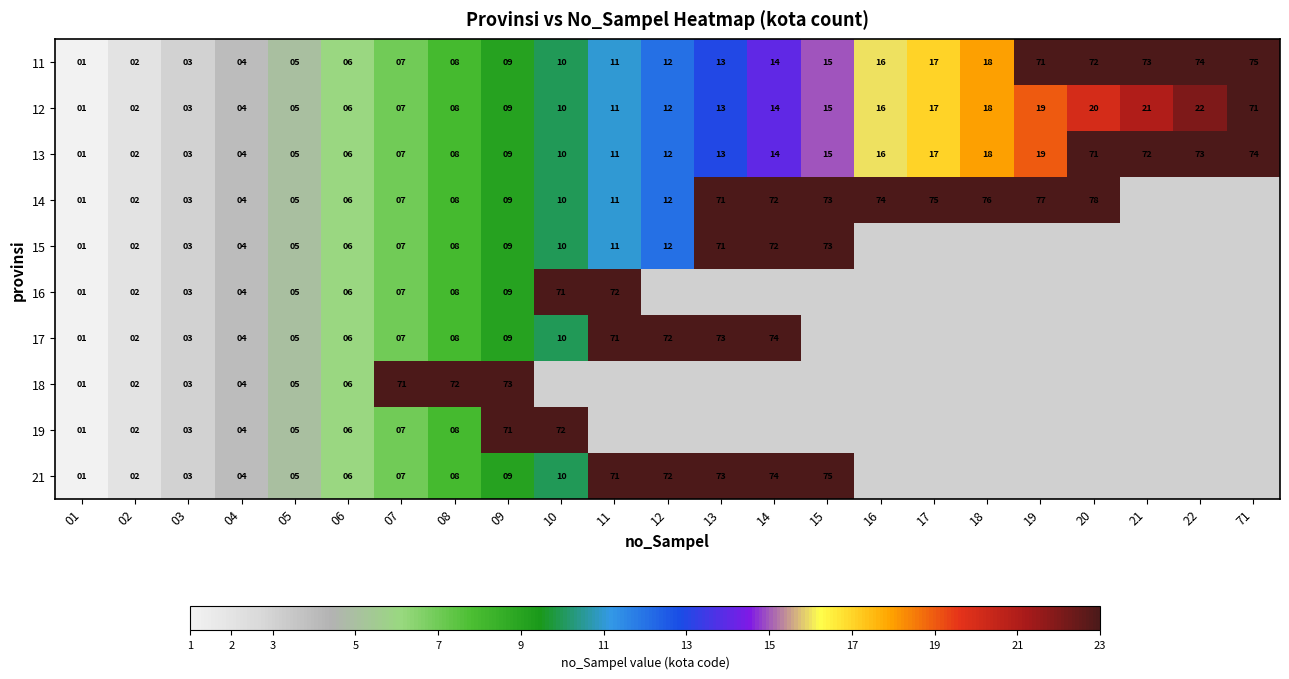

Is the value of 13 at 07 greater than the value of 18 at 03?

Yes